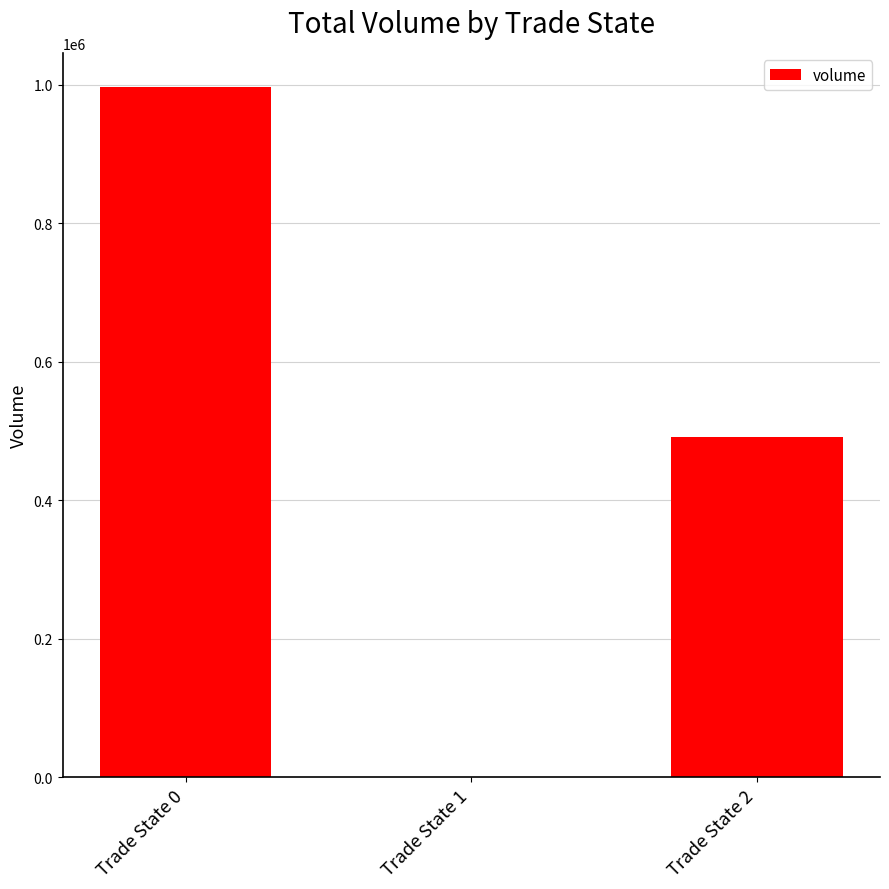

Which has a higher value, Trade State 1 or Trade State 2?

Trade State 2